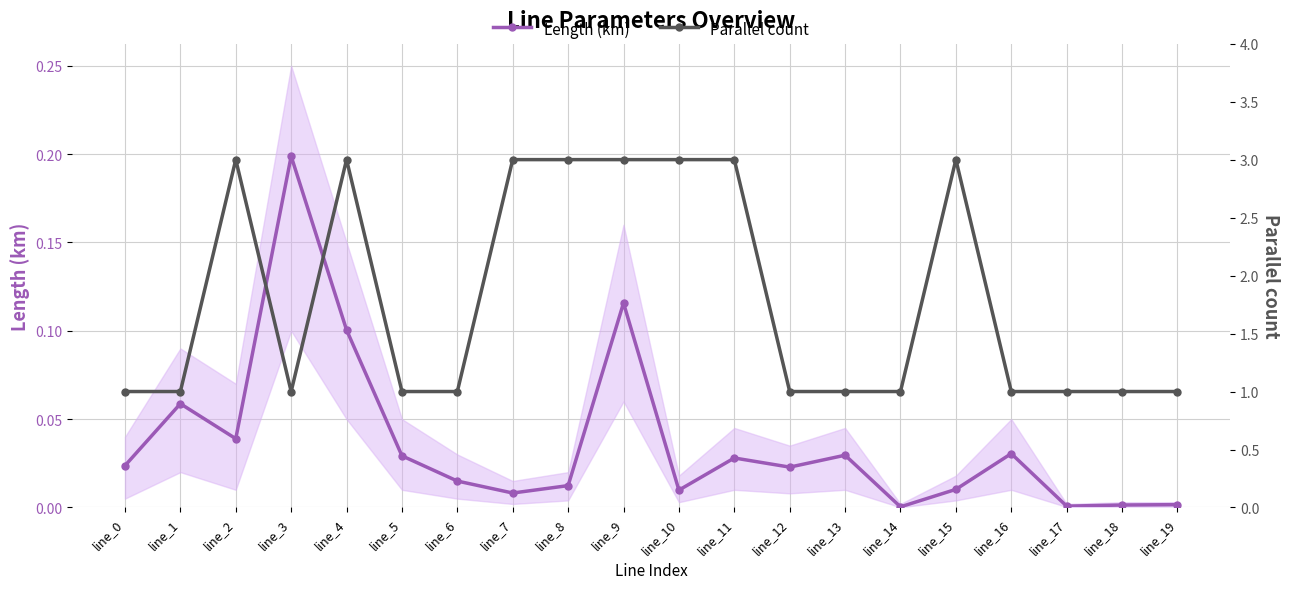

Where is the first local maximum for Length (km)?

line_1